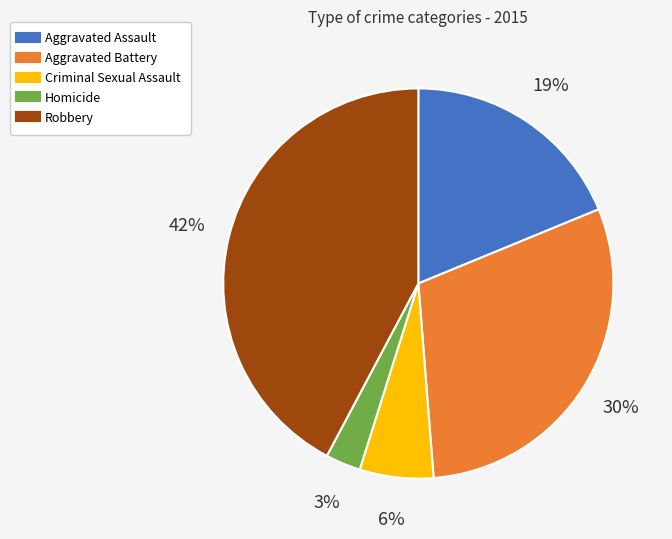

Which category has the biggest portion of the pie?

Robbery